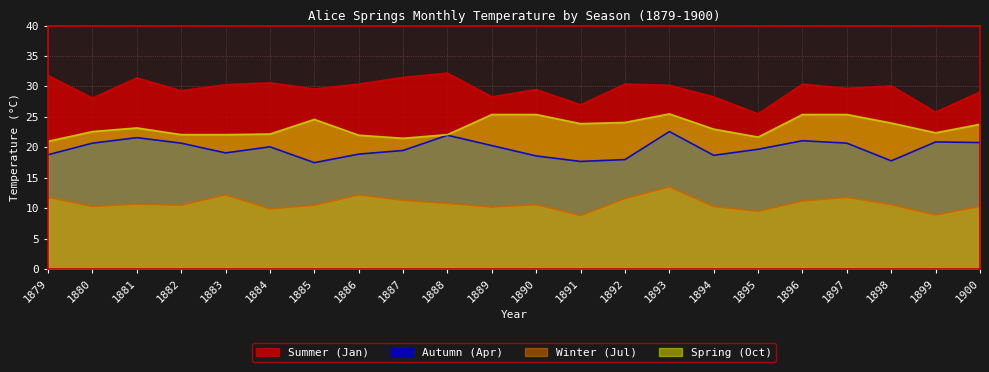

How many series are shown in this chart?

4